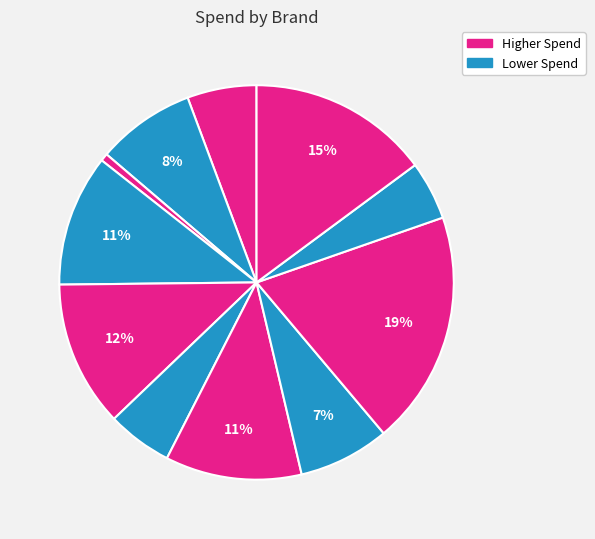

Count the number of slices in the pie.

11